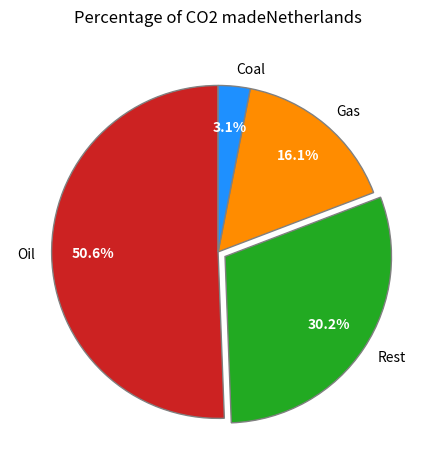

Does Coal account for over 50% of the chart?

No